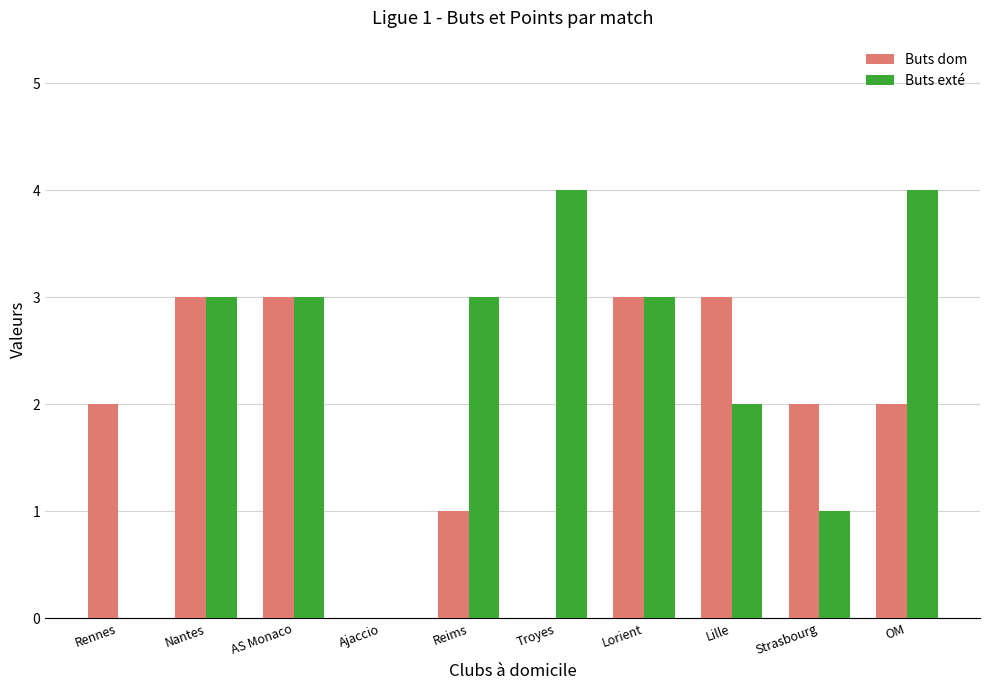

Reading left to right, extract all data points from this chart.

Buts dom: 2	3	3	0	1	0	3	3	2	2
Buts exté: 0	3	3	0	3	4	3	2	1	4